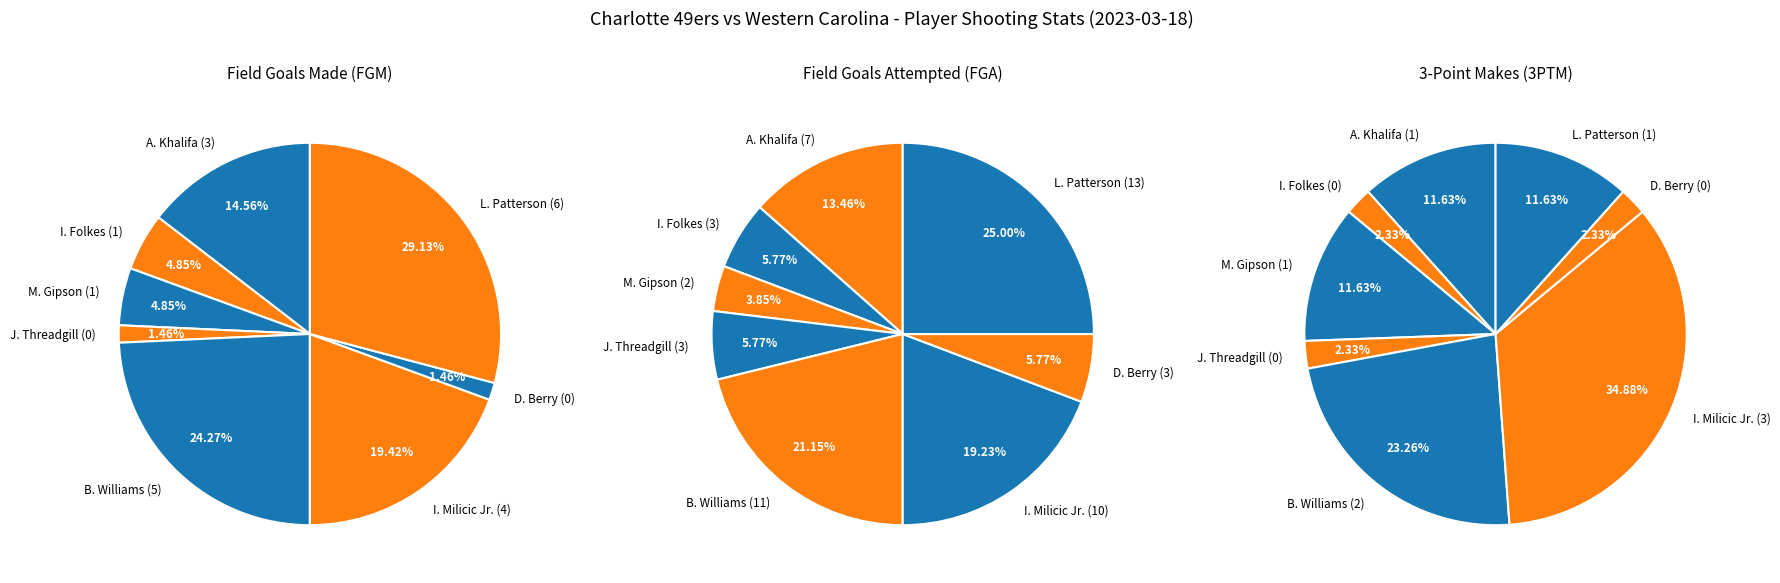

What is the smallest slice in the pie chart?

J. Threadgill